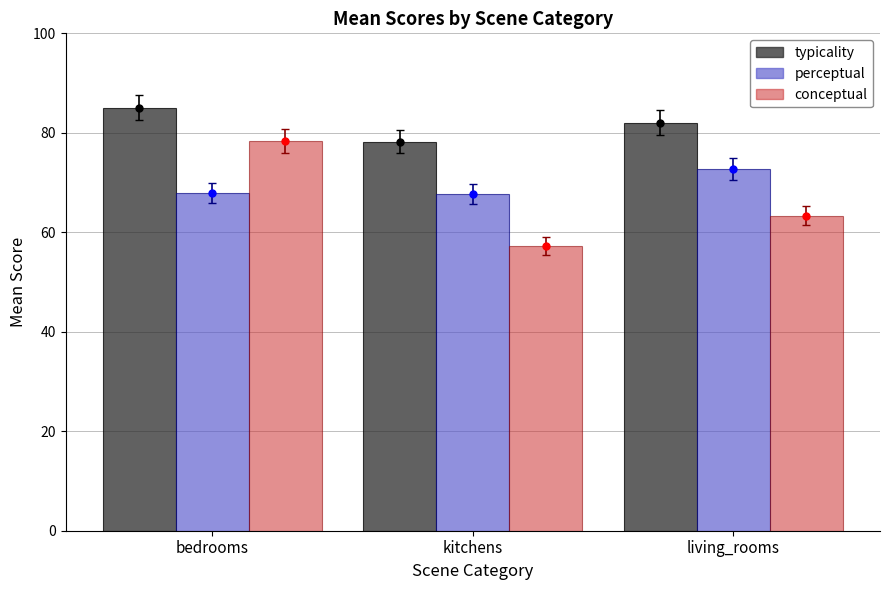

At bedrooms, list the series in order from largest to smallest.

typicality, conceptual, perceptual